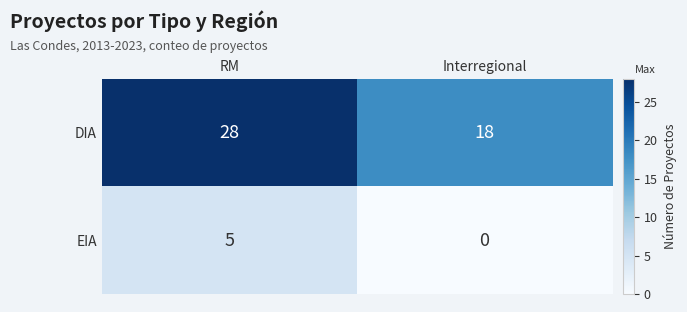

Is it true that EIA equals 0 at Interregional?

True